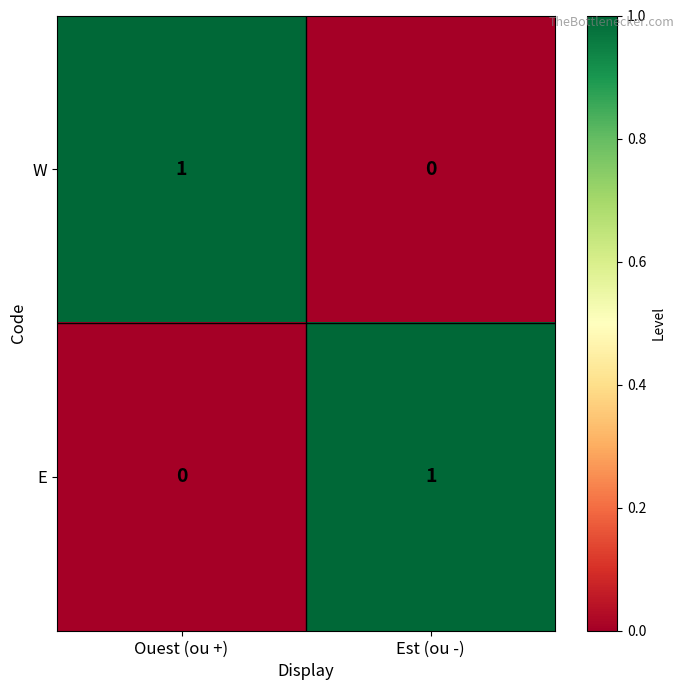

At Ouest (ou +), list the series in order from smallest to largest.

E, W